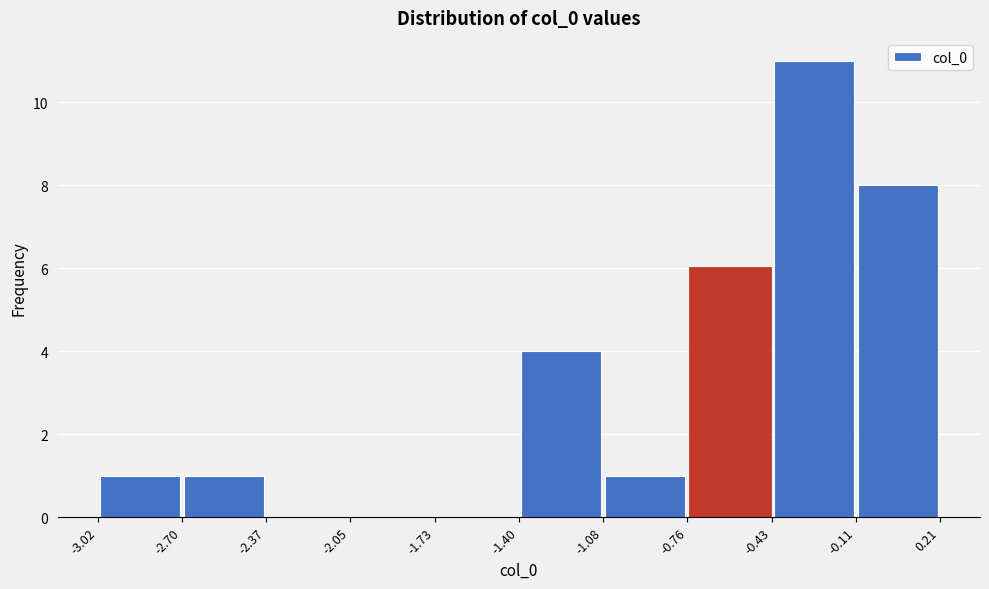

Reading left to right, list every bar in this chart as the range it spans on the x-axis followed by its height. The values are not printed on the chart, so give them approximately, as read against the axis.

-3.02 to -2.70: 1
-2.70 to -2.37: 1
-2.37 to -2.05: 0
-2.05 to -1.73: 0
-1.73 to -1.40: 0
-1.40 to -1.08: 4
-1.08 to -0.76: 1
-0.76 to -0.43: 6
-0.43 to -0.11: 11
-0.11 to 0.21: 8